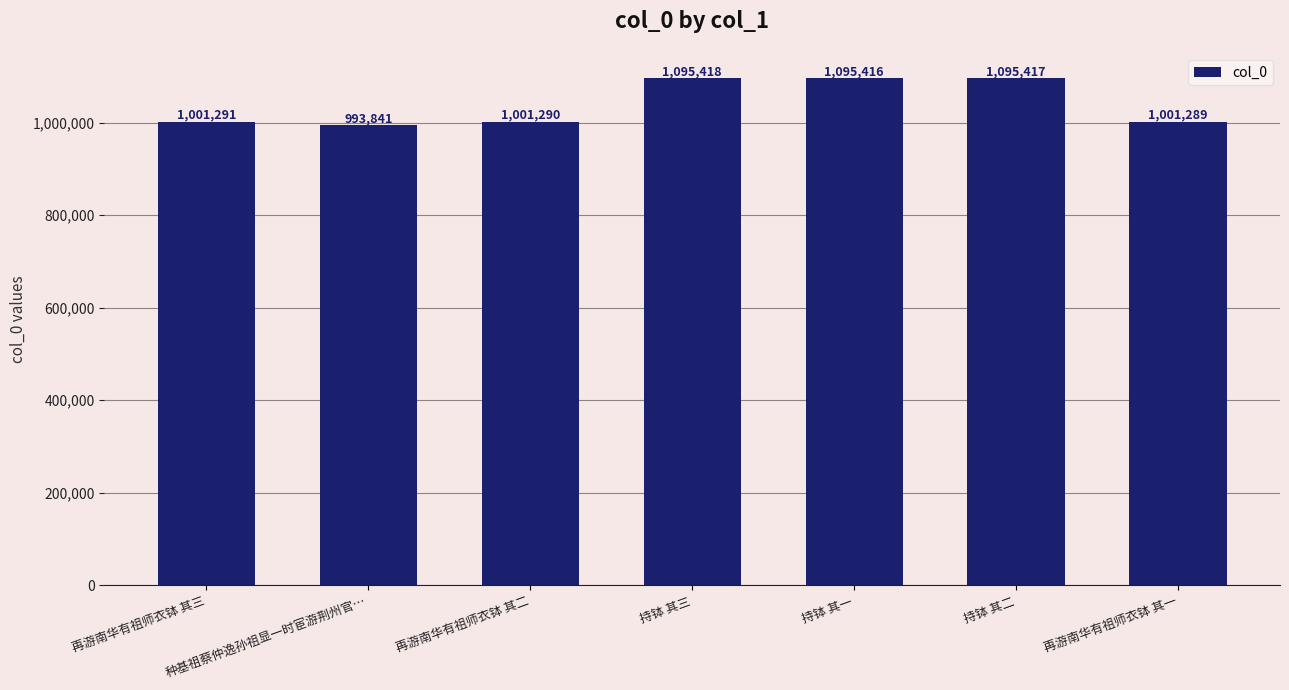

What is the change in value from 持钵 其一 to 持钵 其二?

+1